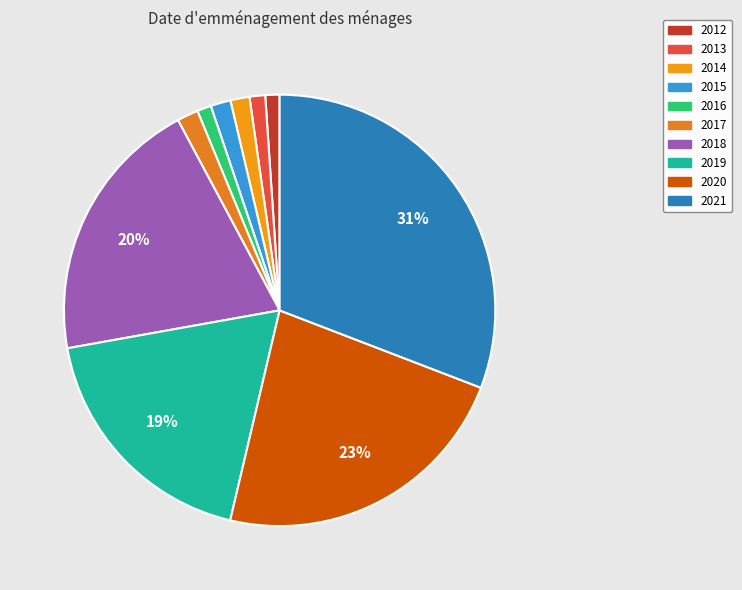

What is the change in value from 2014 to 2017?

+9200000